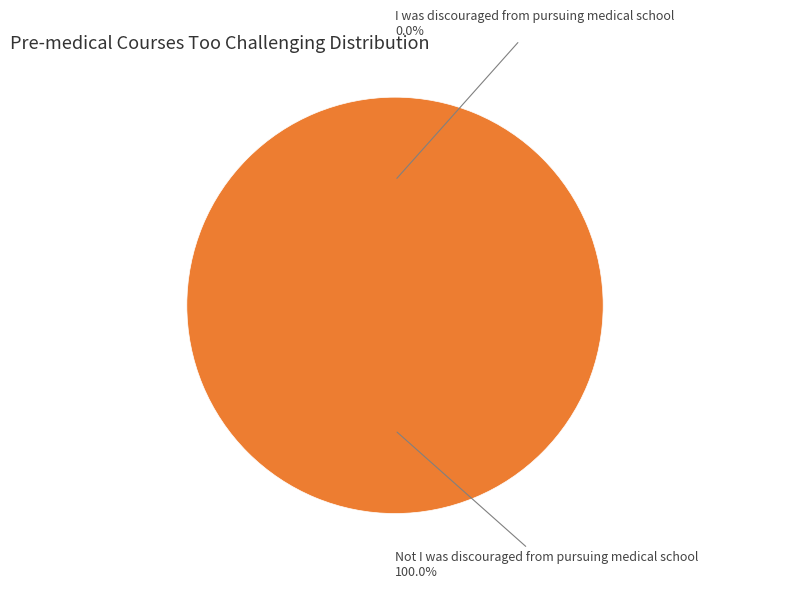

Rank the categories by value from lowest to highest.

I was discouraged from pursuing medical school, Not I was discouraged from pursuing medical school